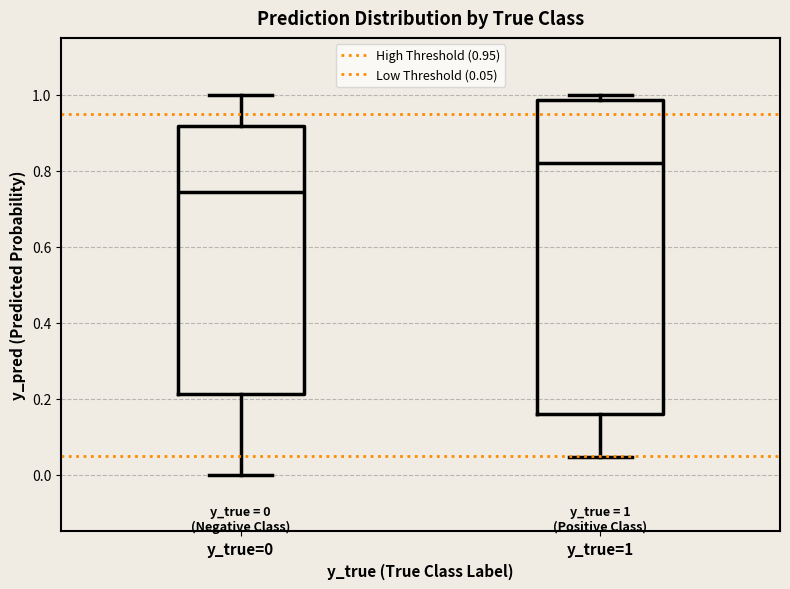

Which box's median line is the lowest?

y_true=0